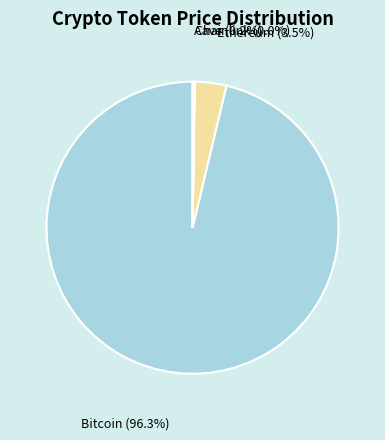

Which has a higher value, Bitcoin or Ethereum?

Bitcoin